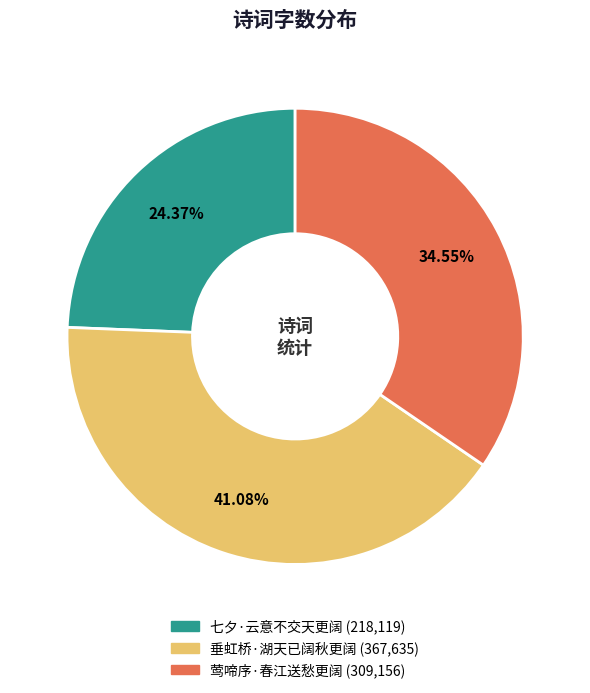

What portion of the pie excludes 垂虹桥·湖天已阔秋更阔?

58.9%